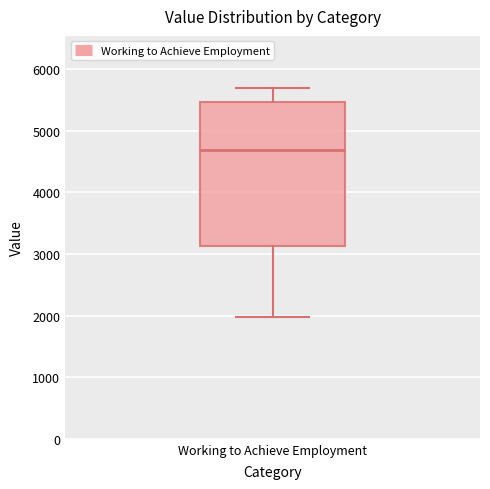

Read this box plot against the y-axis: the position of the median line, the range covered by the box, and the ends of both whiskers. The values are not printed on the chart, so give them approximately, as read against the axis.

median 4700, box 3100 to 5500, whiskers 2000 to 5700